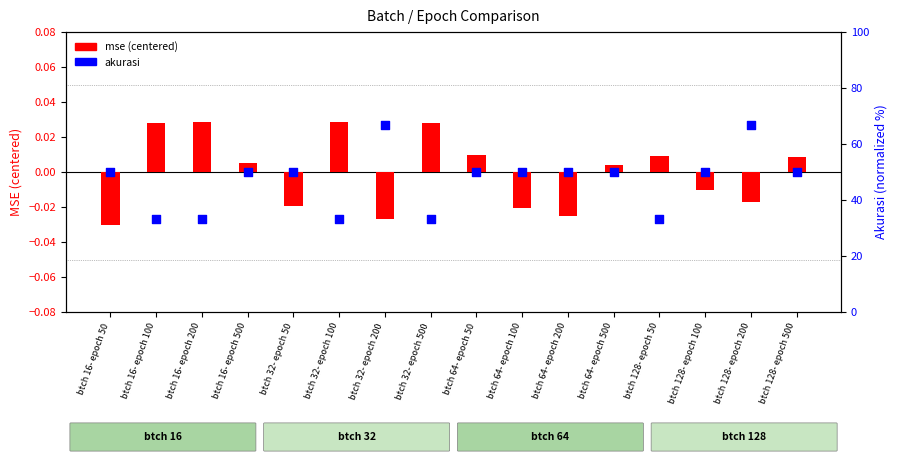

Which series contains the lowest Y value?

mse (centered)